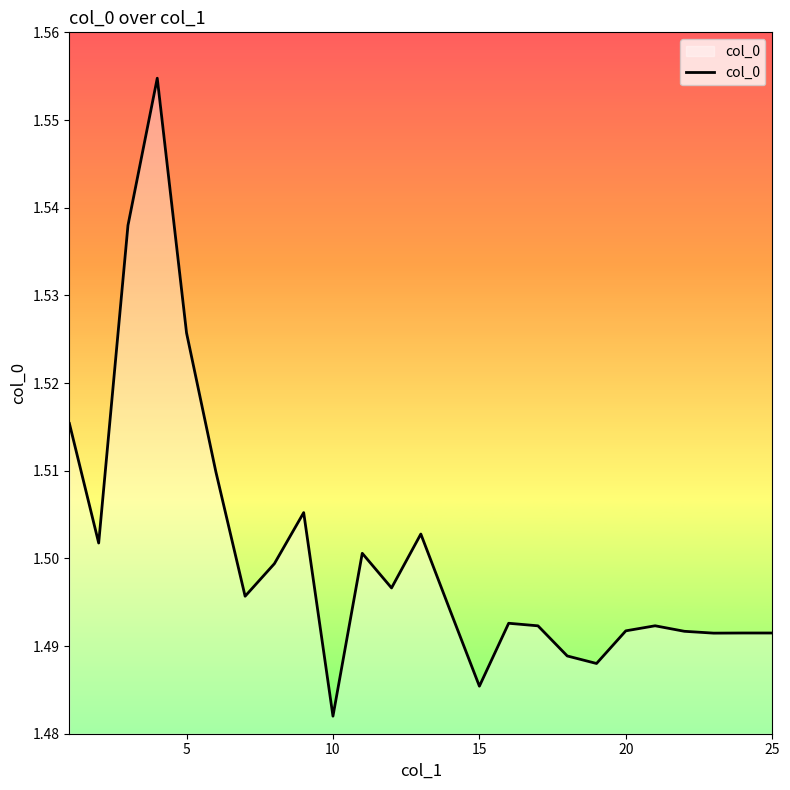

Does the chart display data point markers on the line(s)?

No